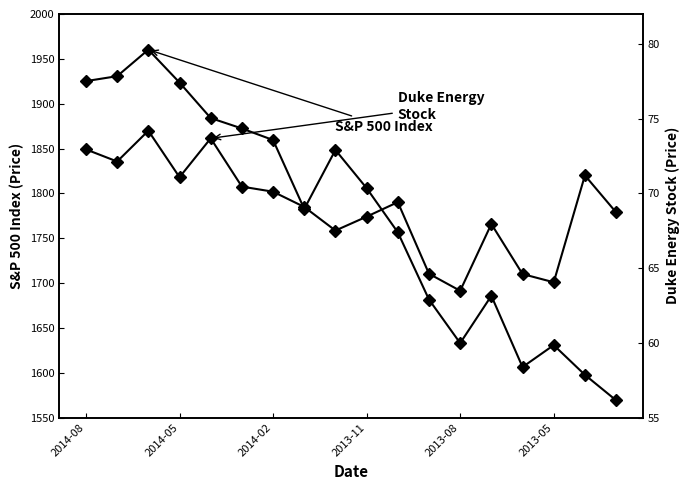

What is the total value across all series at 2013-08?

1696.5